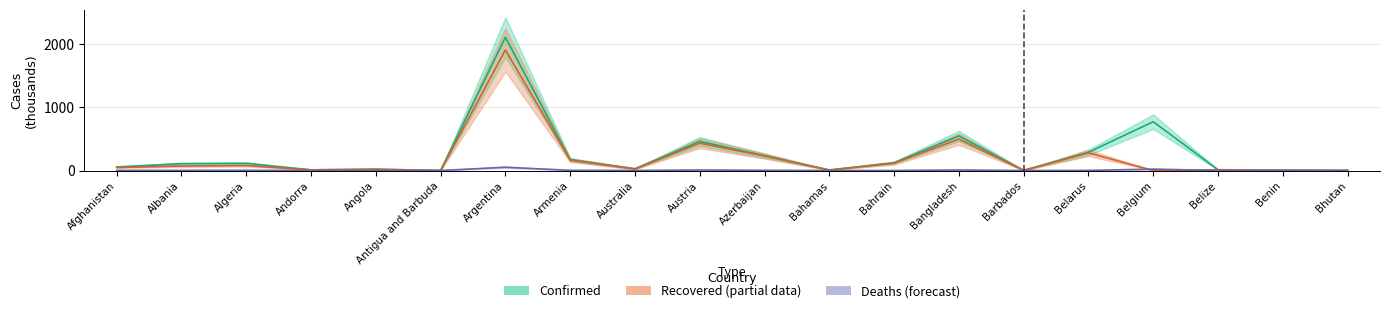

What position from the left is Angola?

5